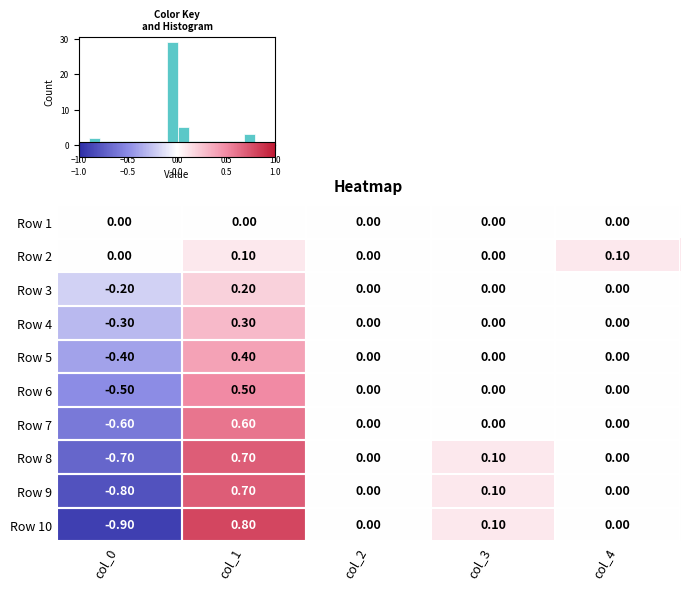

At how many categories does at least one series exceed 0?

3